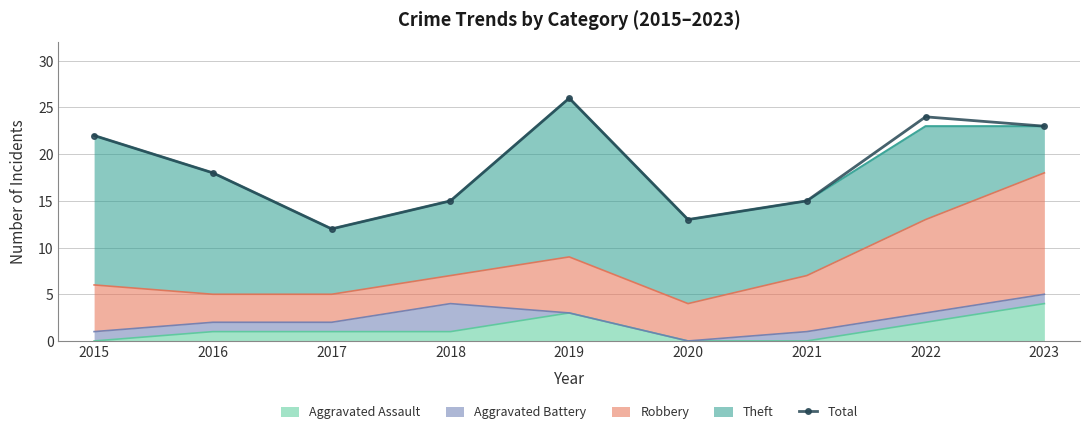

Reading right to left, list all the values displayed in this chart.

2023=23	2022=24	2021=15	2020=13	2019=26	2018=15	2017=12	2016=18	2015=22